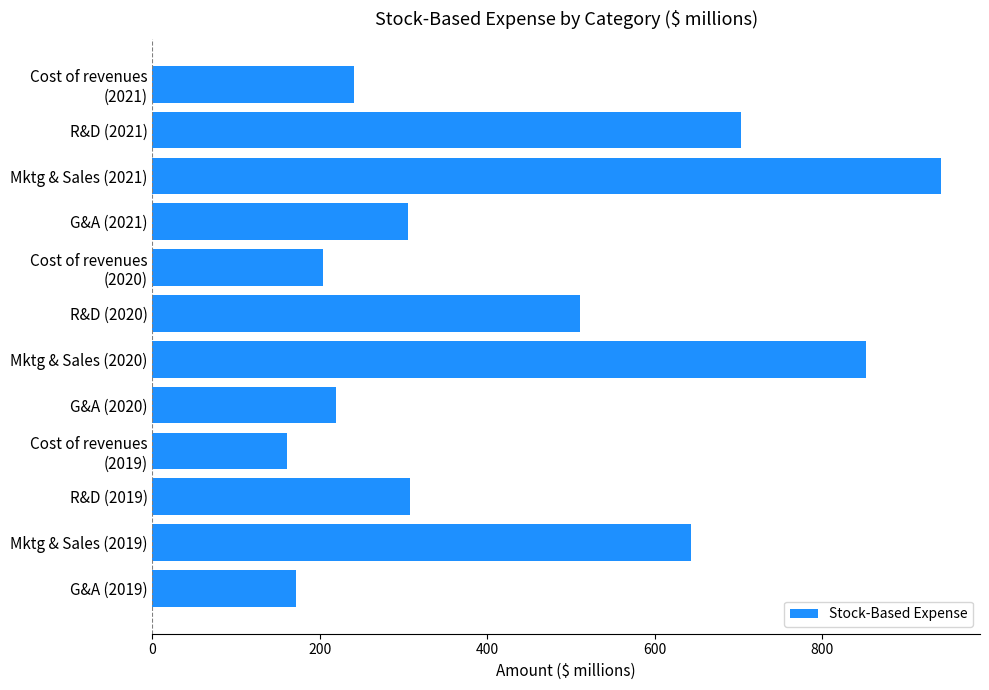

Which has a higher value, R&D (2020) or R&D (2021)?

R&D (2021)